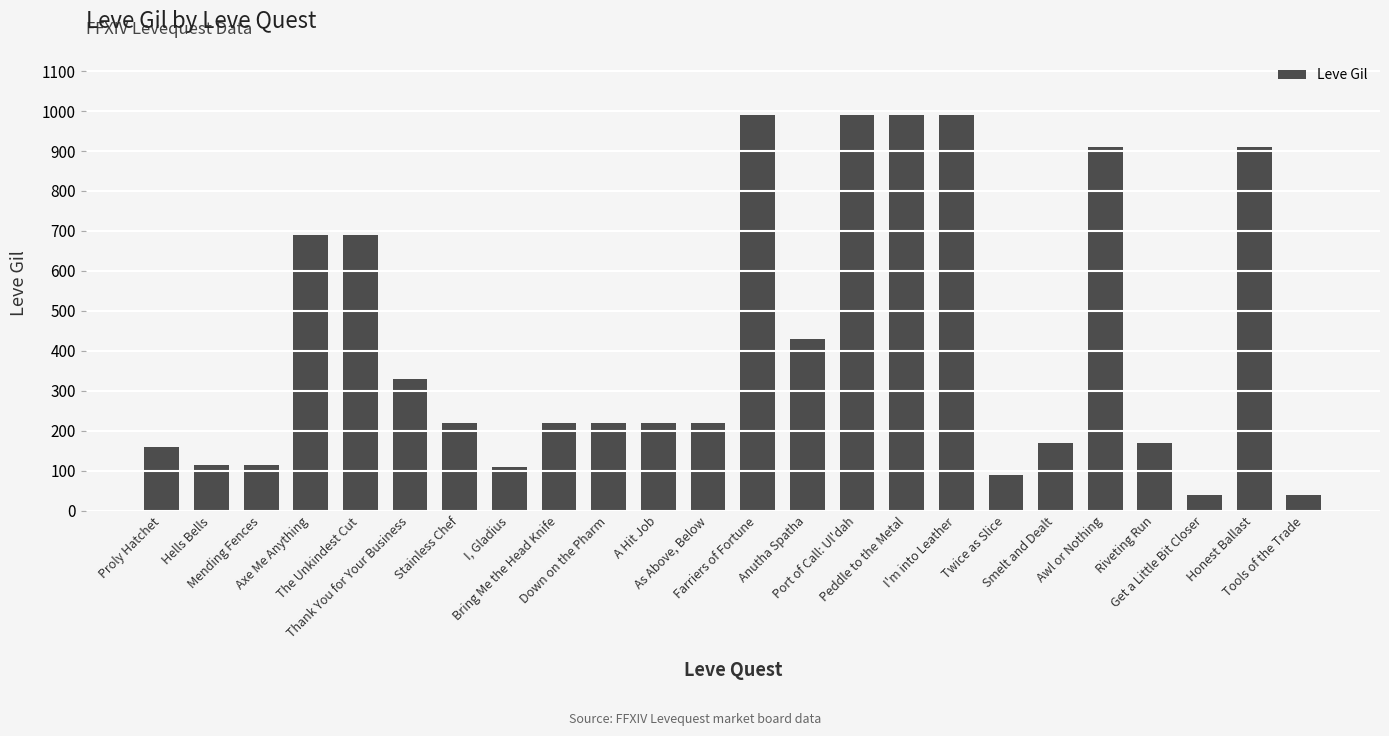

What position from the left is Tools of the Trade?

24